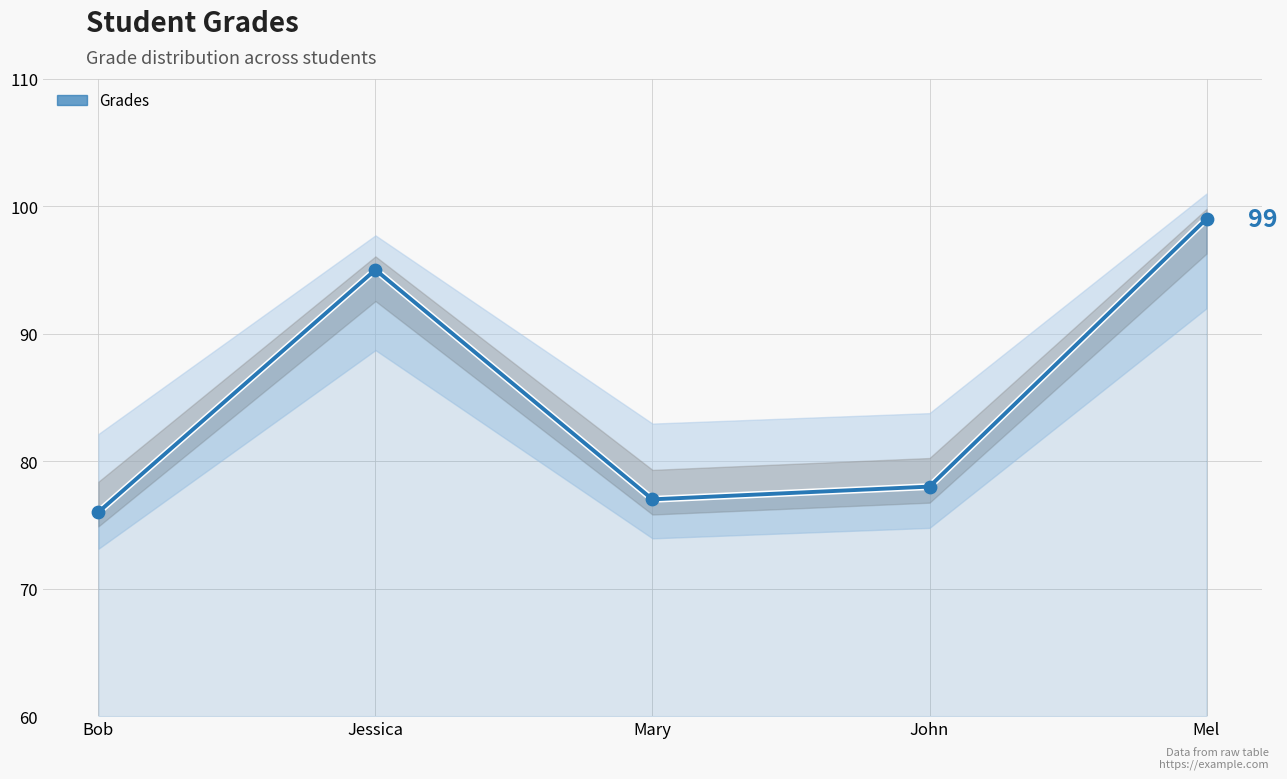

Between John and Jessica, which is larger?

Jessica